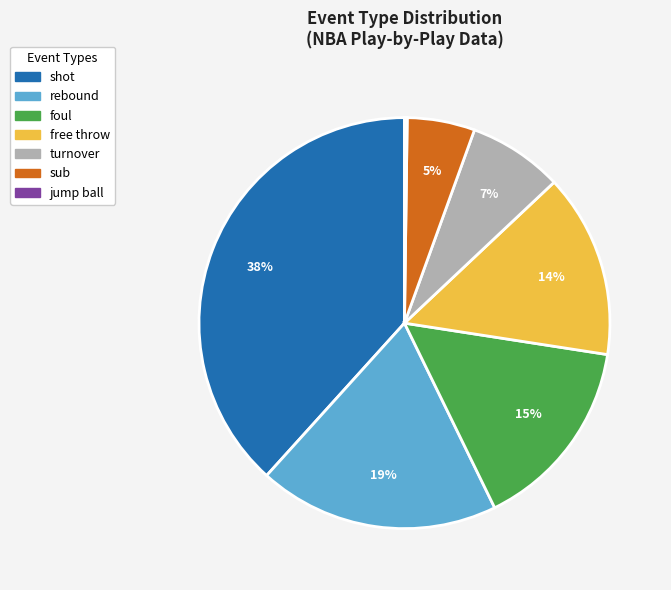

Is free throw the majority of the pie?

No